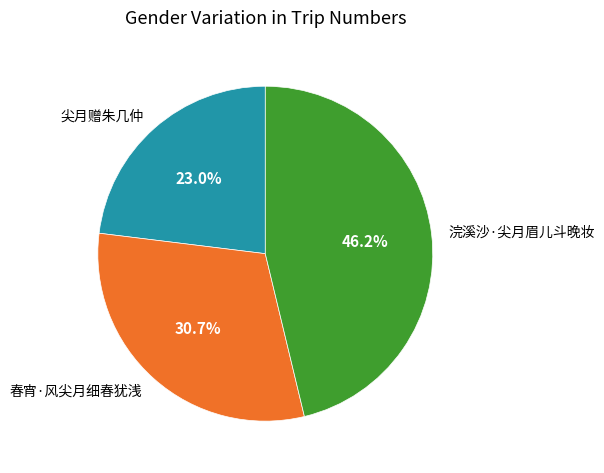

To the nearest percent, what portion does 春宵·风尖月细春犹浅 represent?

31%